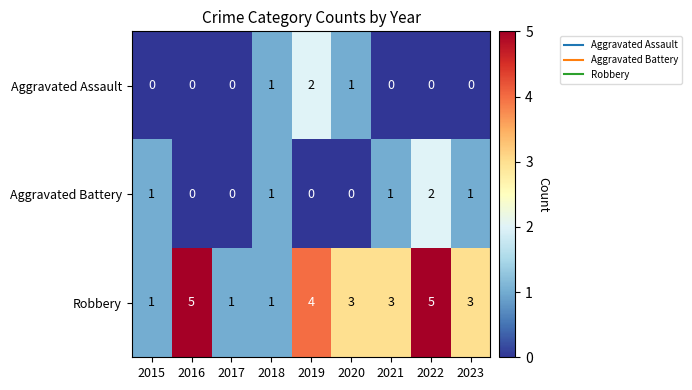

Is it true that Aggravated Assault equals 1 at 2022?

False